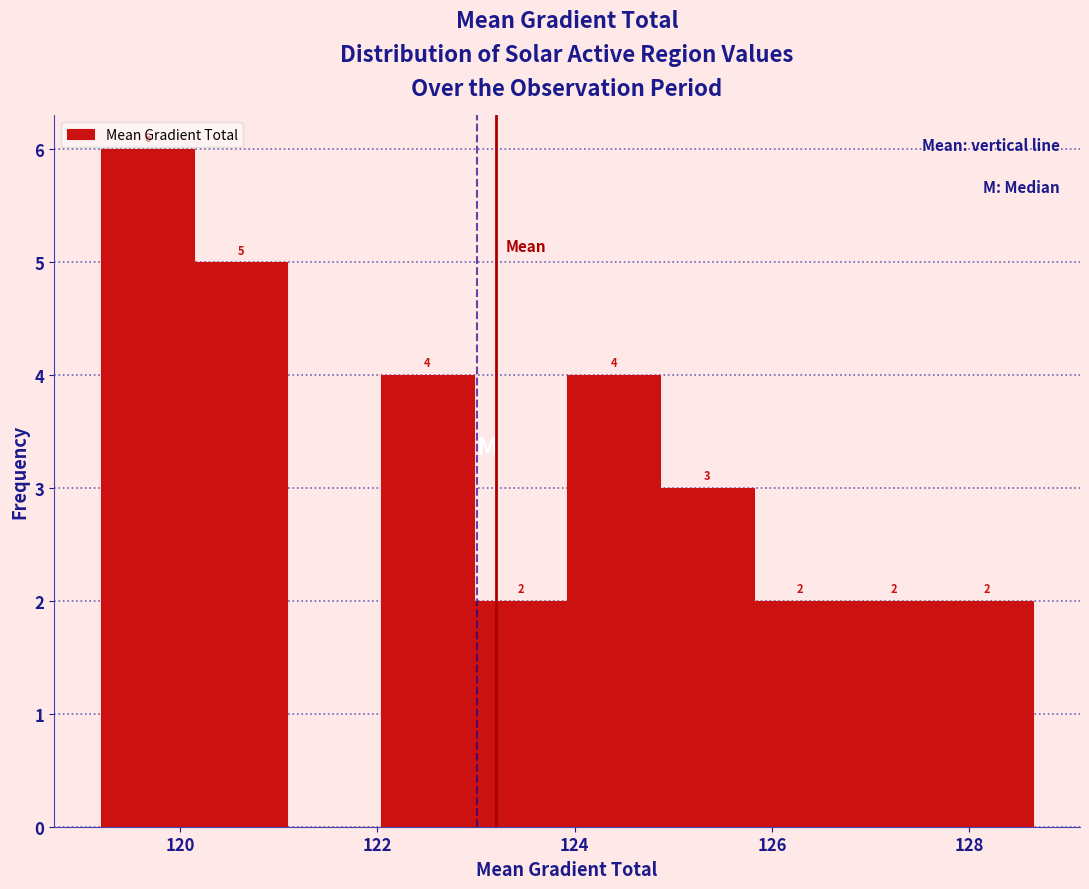

Over which range of the x-axis is the bar tallest?

119.2 to 120.2